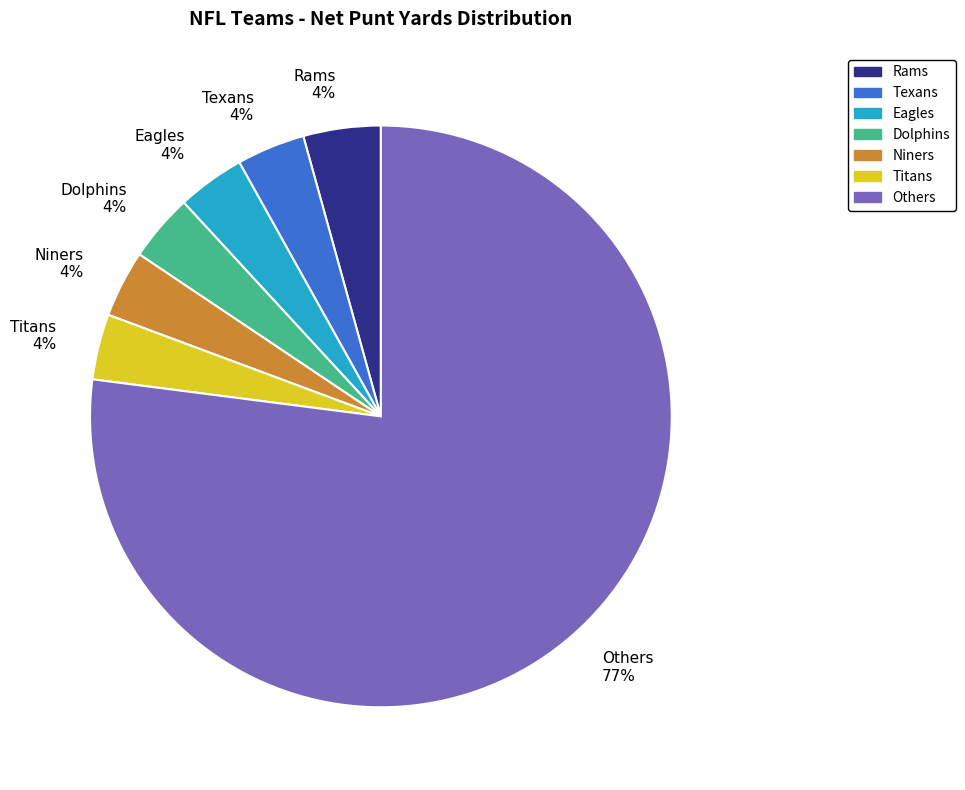

To the nearest percent, what is the combined percentage of Dolphins and Rams?

8%